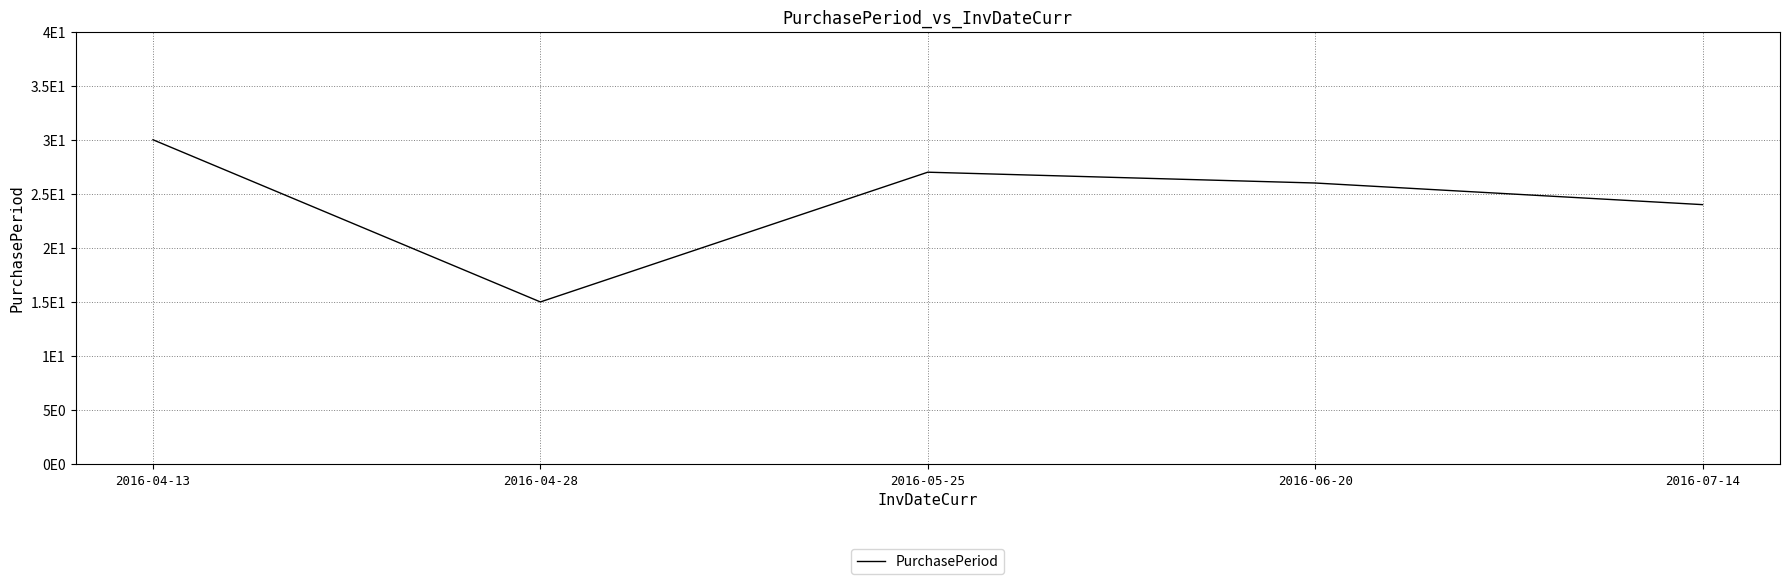

Does the chart display data point markers on the line(s)?

No